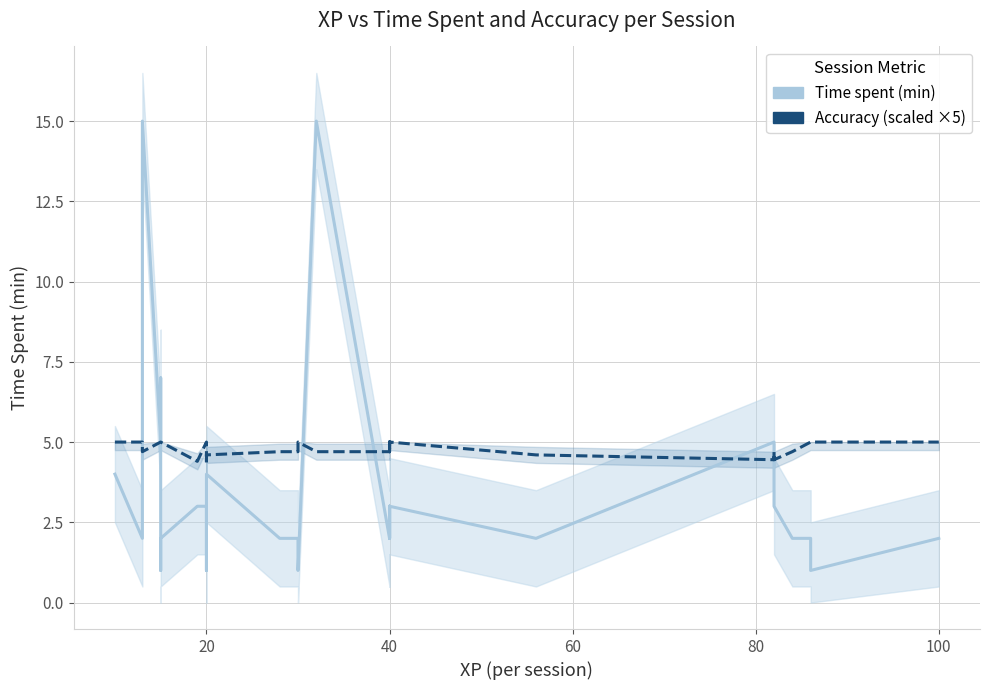

Is this an area chart (filled region under the line)?

No